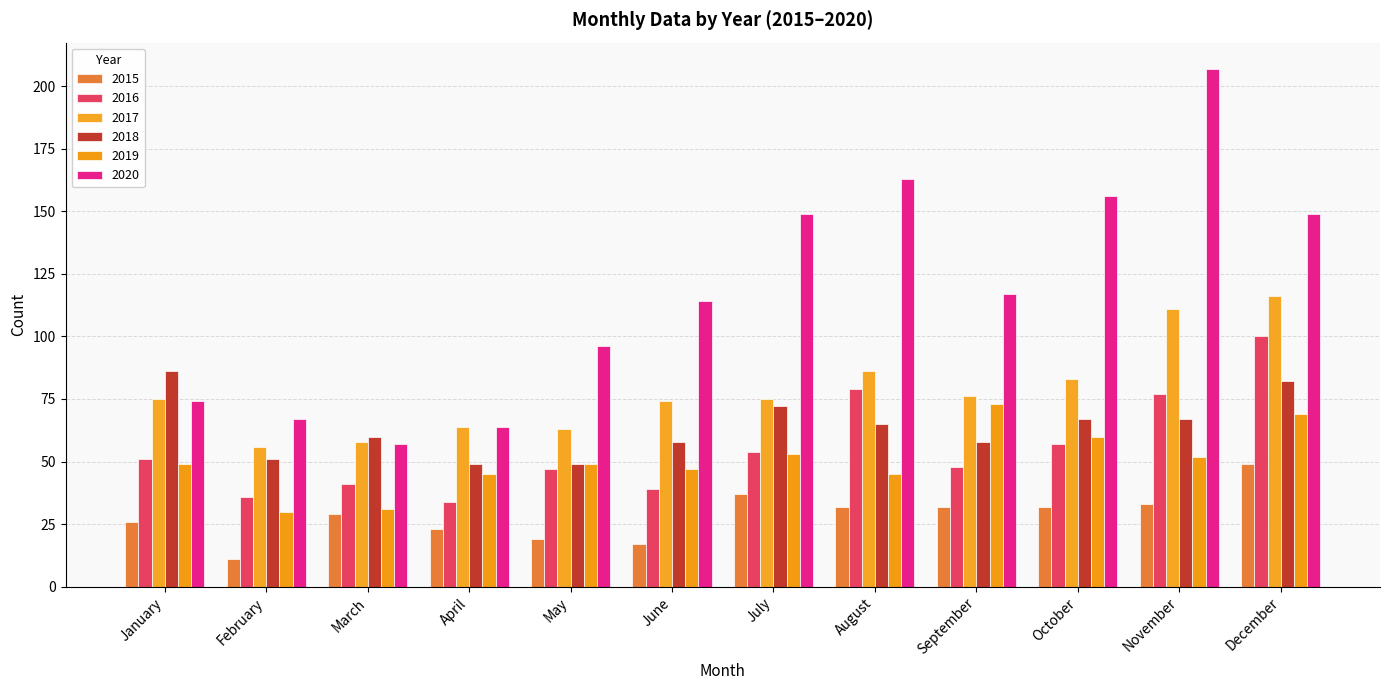

How many bars are there in each group?

6